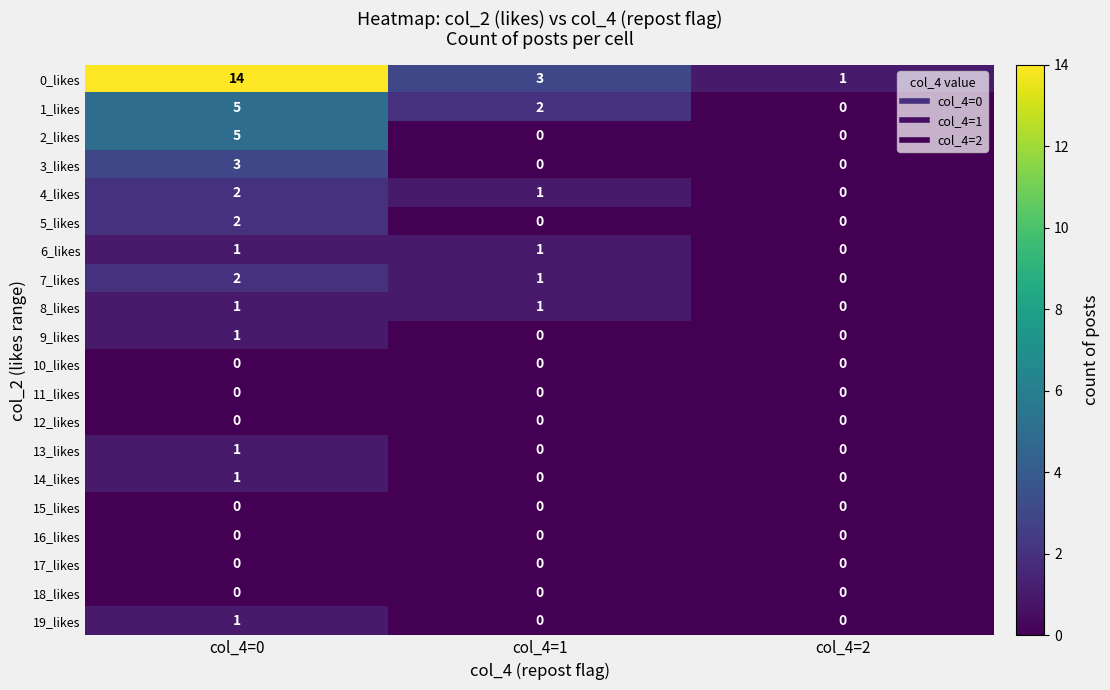

What is the greatest value displayed?

14